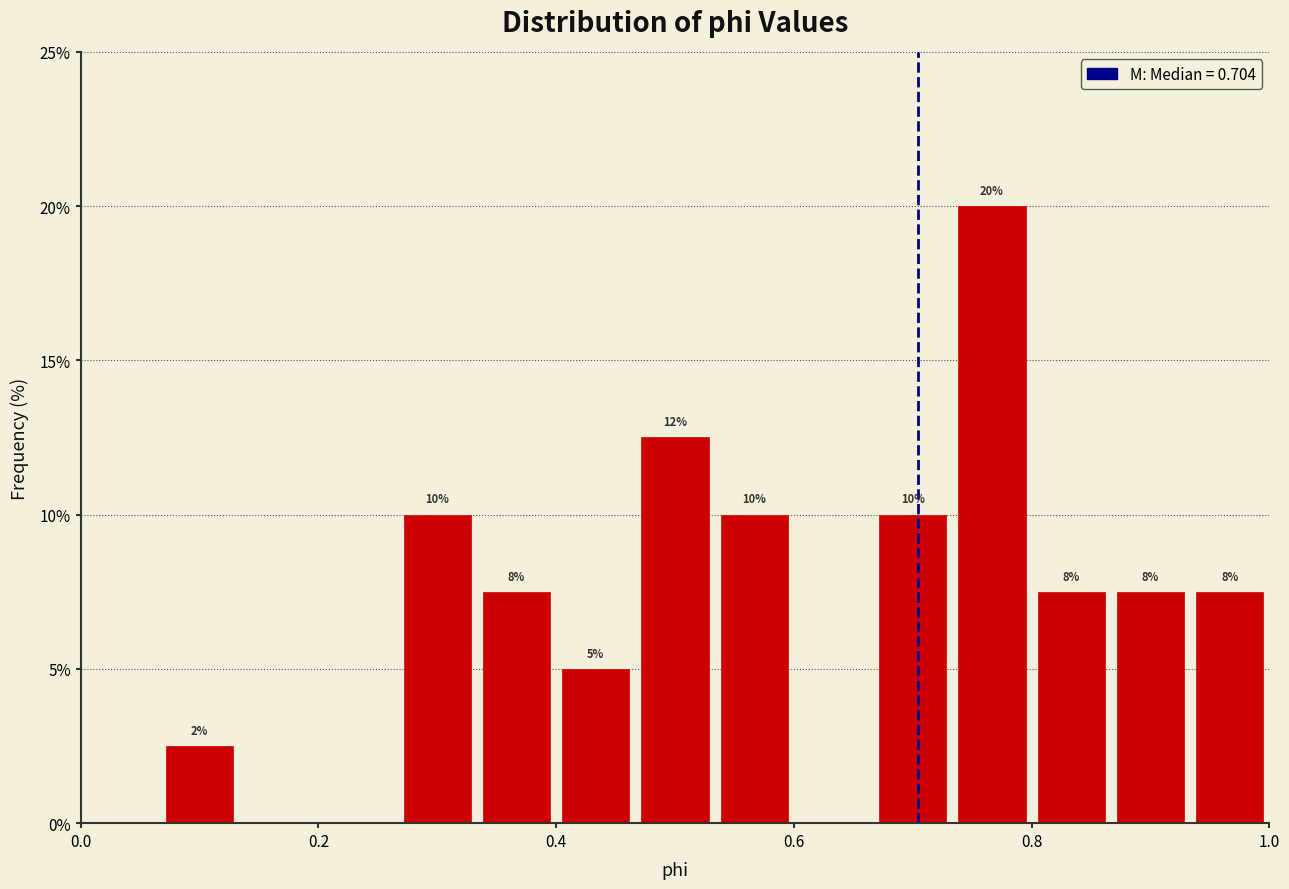

Around what value on the x-axis is the tallest bar? Give the approximate position of its centre, as read against the axis.

0.76